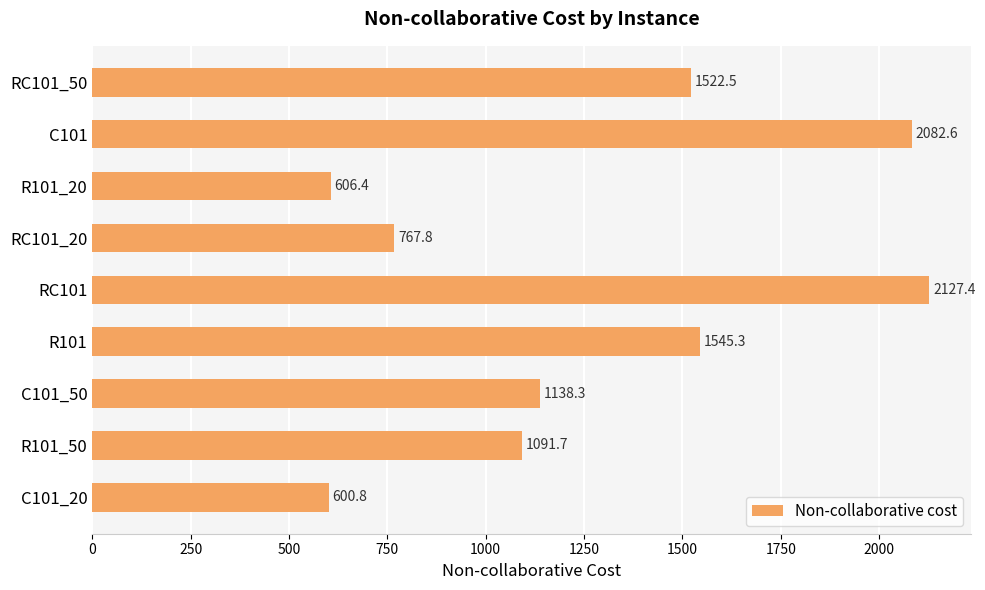

What is the difference between the maximum and minimum values?

1526.6